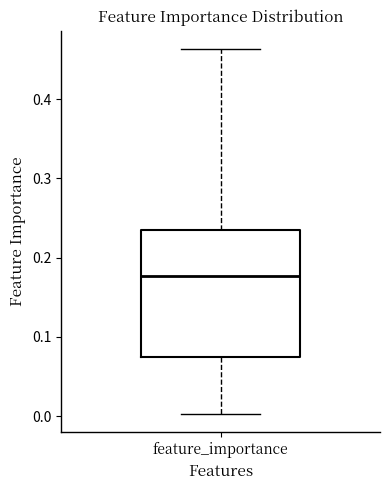

Transcribe this box plot: give where the median line is, the range the box spans, and where the two whiskers end, as read against the y-axis. The values are not printed on the chart, so give them approximately, as read against the axis.

median 0.18, box 0.07 to 0.24, whiskers 0.00 to 0.46